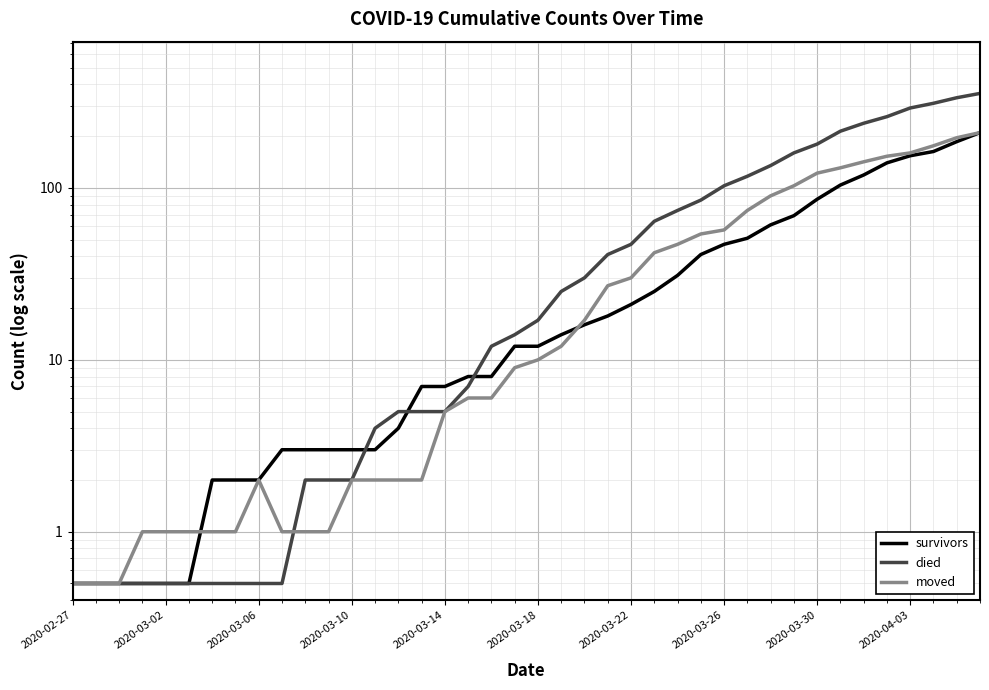

What is the difference between the maximum and minimum values in the moved series?

209.5